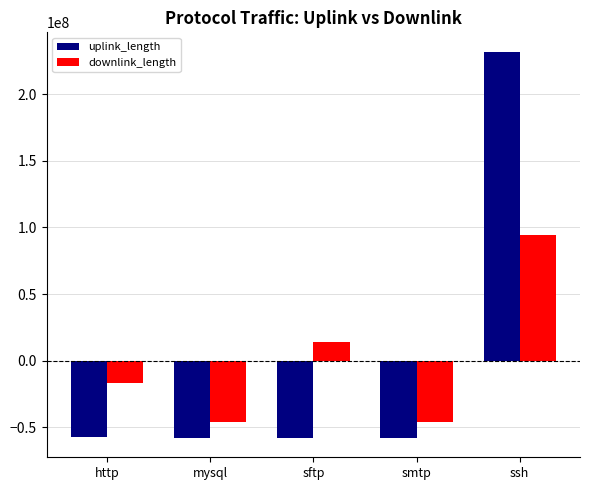

How many positive values does the downlink_length series have?

2